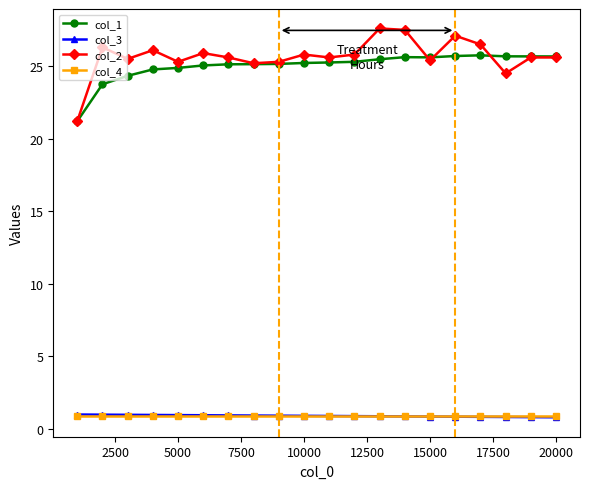

True or false: col_3 and col_1 cross at least once.

False